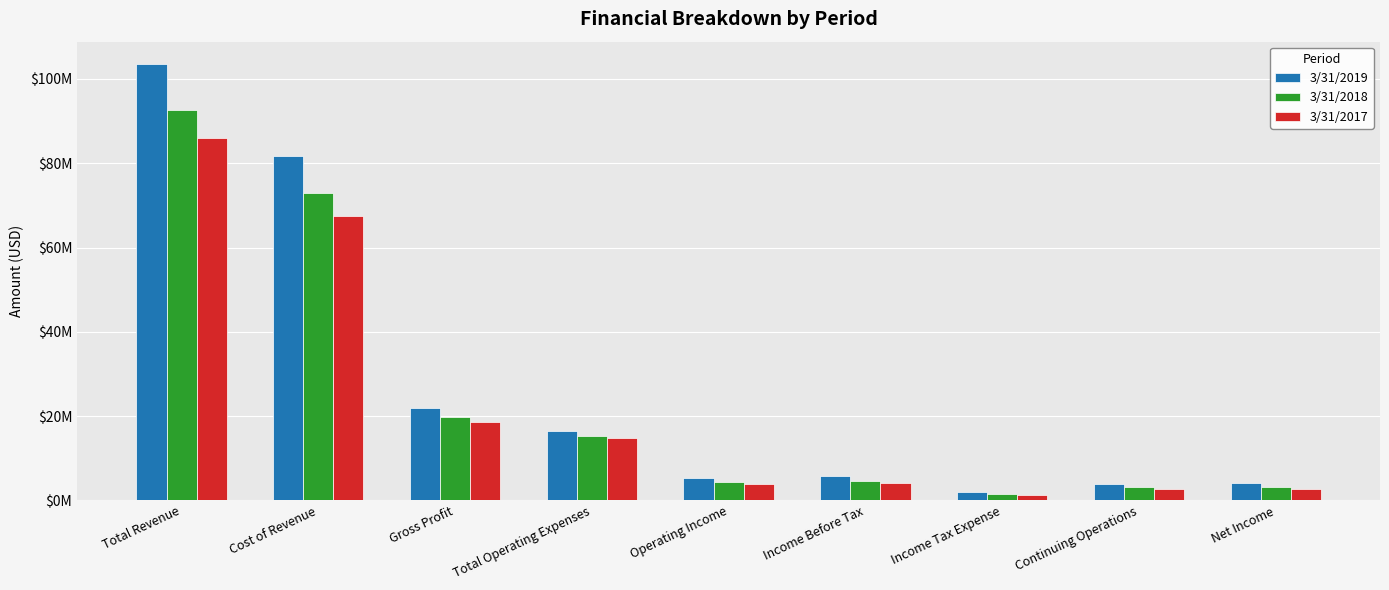

Reading right to left, extract all data points from this chart.

3/31/2019: 4026000	4013000	1902000	5915000	5442000	16488000	21930000	81739000	103670000
3/31/2018: 3111000	3099000	1594000	4693000	4479000	15319000	19798000	72848000	92646000
3/31/2017: 2774000	2768000	1290000	4058000	3793000	14704000	18497000	67549000	86046000